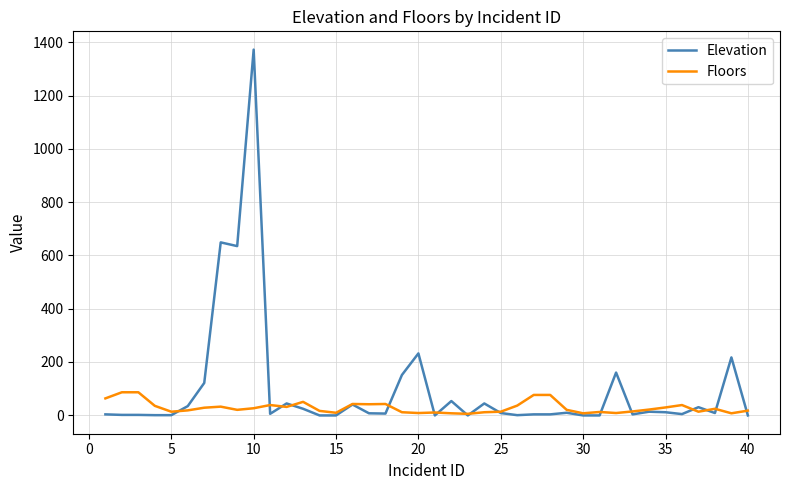

Which series ends up on top after the final intersection of Floors and Elevation?

Floors